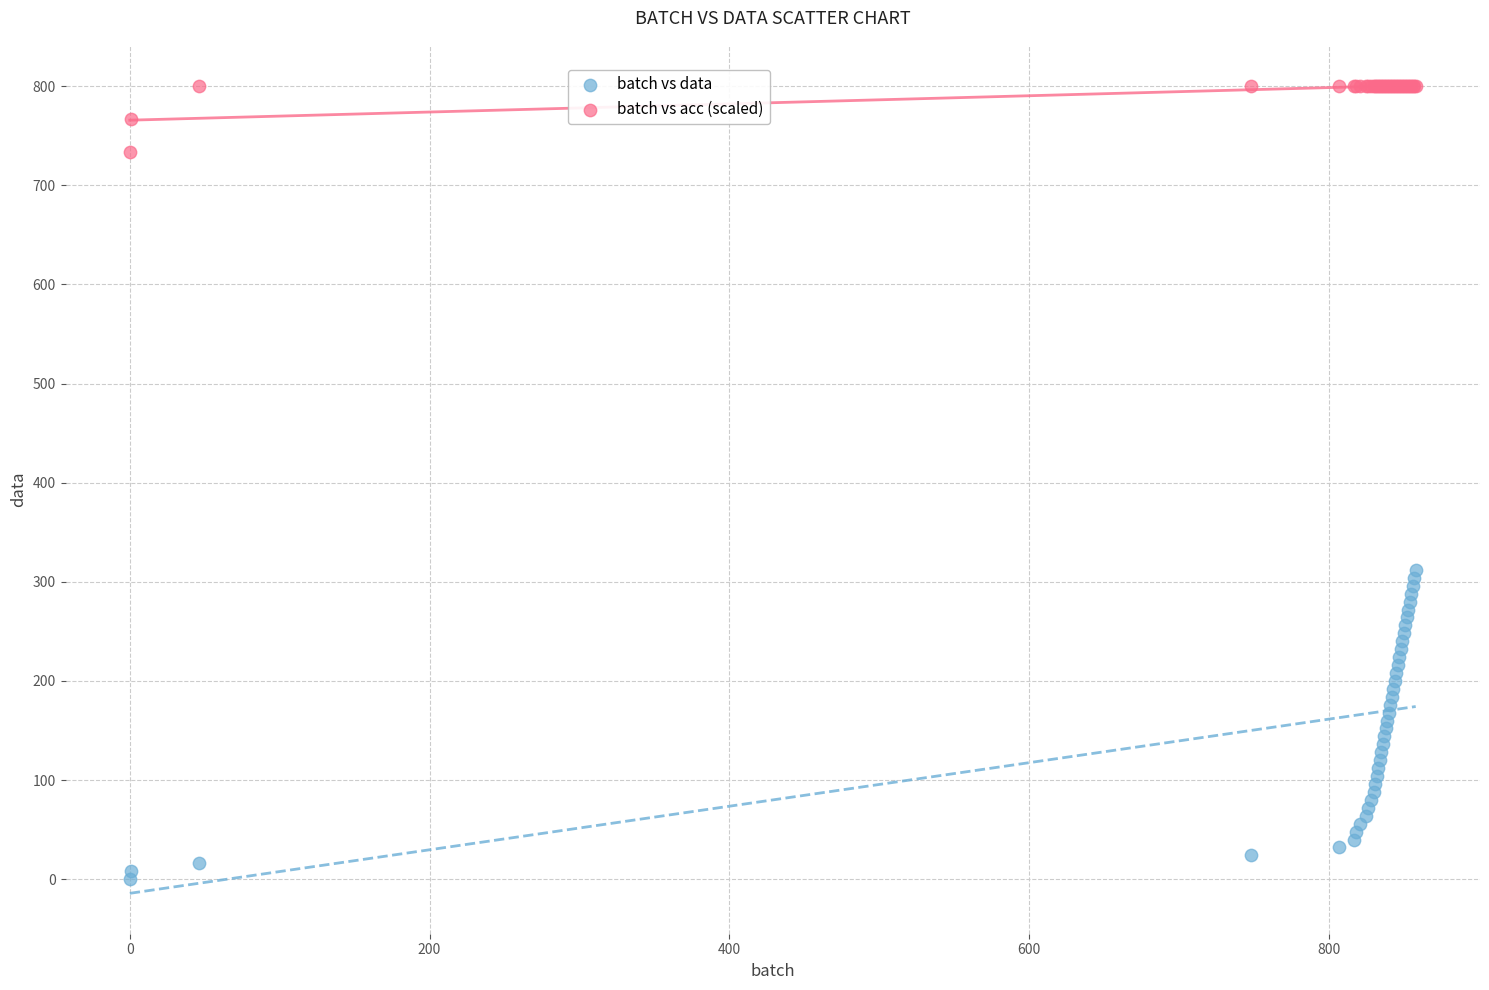

What is the X range (max minus min) for the scatter plot?

858.0